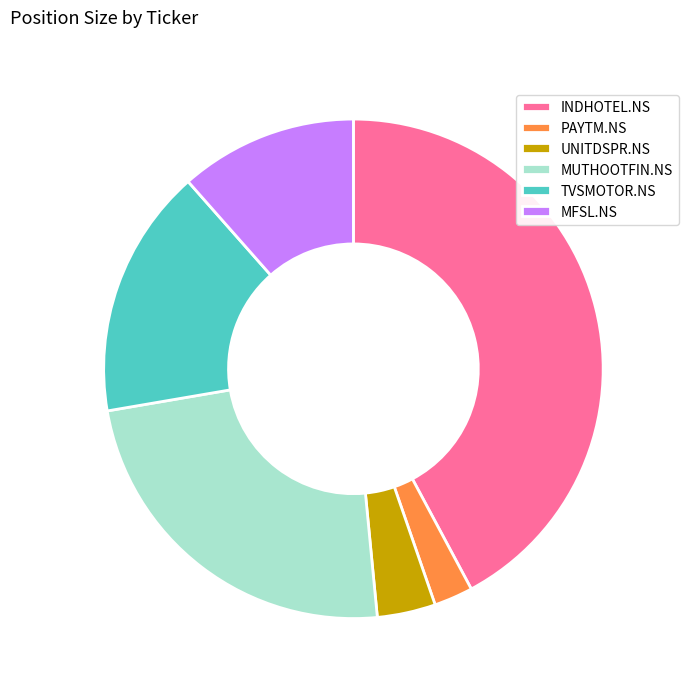

Is there a majority slice in this chart?

No